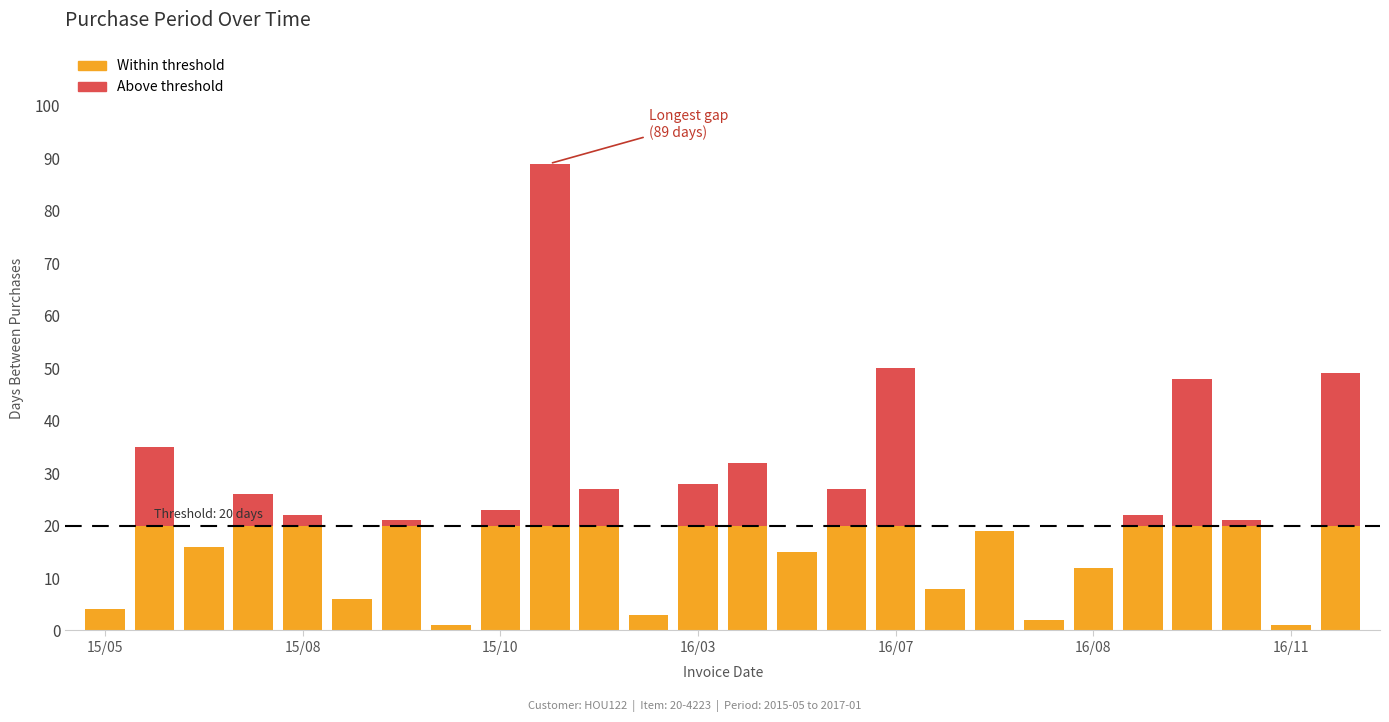

Count the number of data series in this chart.

2